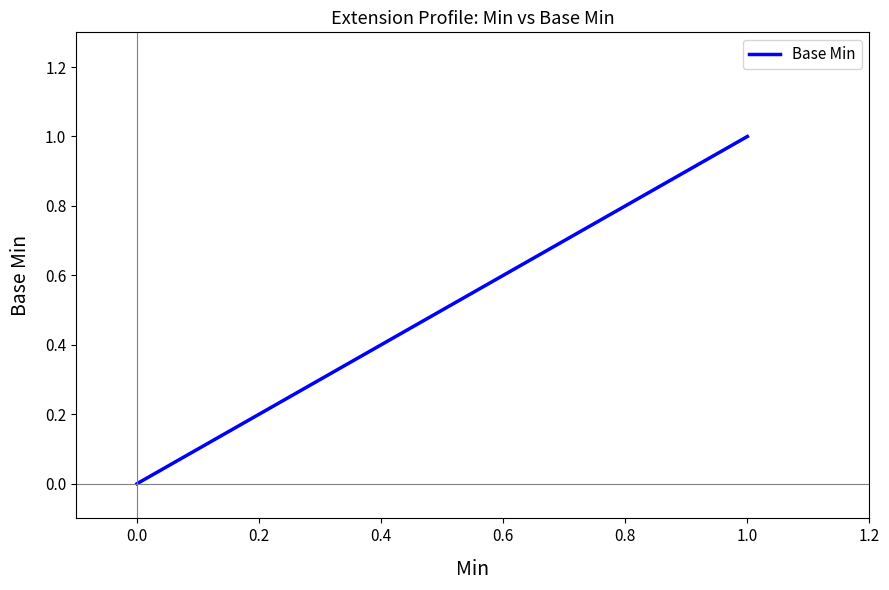

Between 1.0 and 0.0, which is larger?

1.0